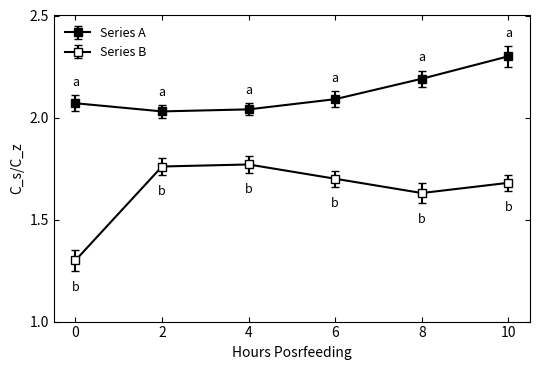

True or false: Series A and Series B cross at least once.

False